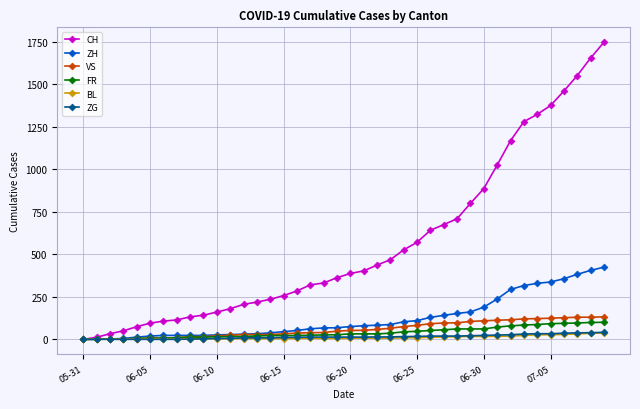

Which series has the widest spread of values?

CH